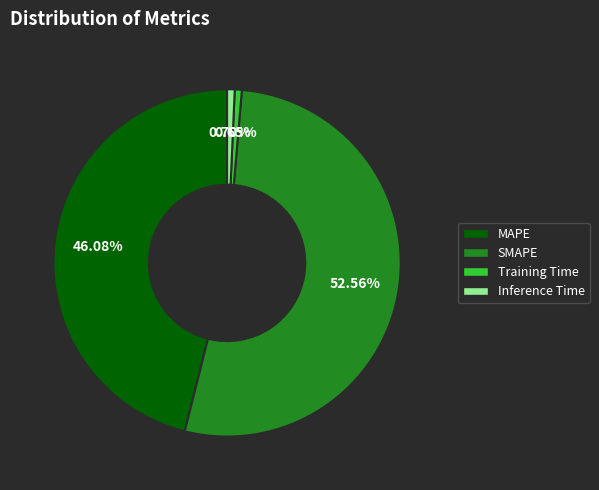

Which has a higher value, Training Time or SMAPE?

SMAPE